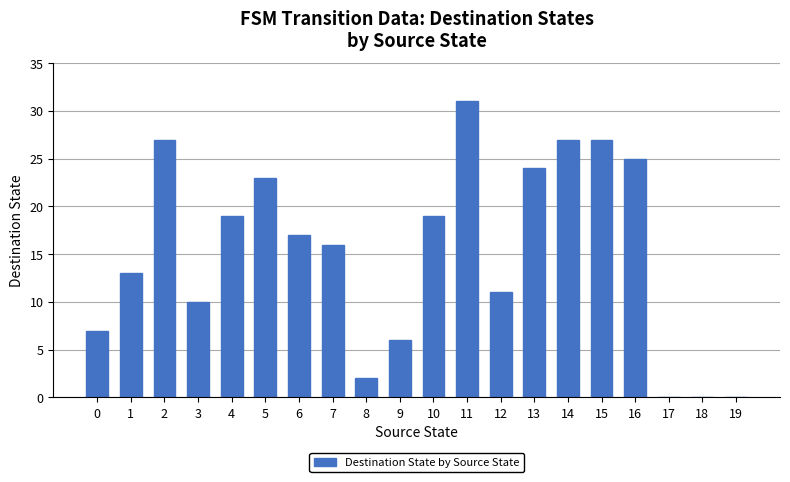

At which category does the chart reach its peak across all series?

11